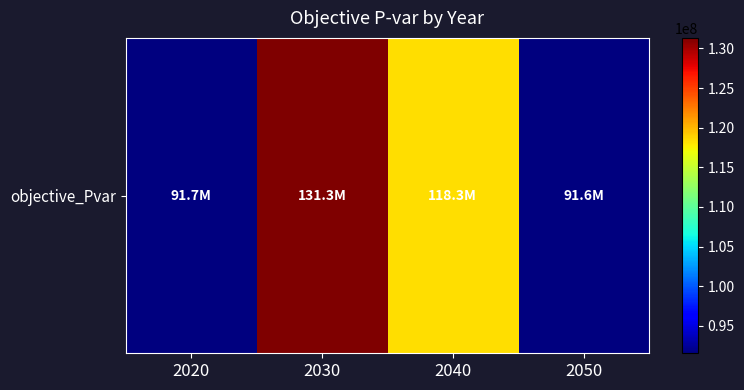

What is the approximate value at 2050?

91553203.9